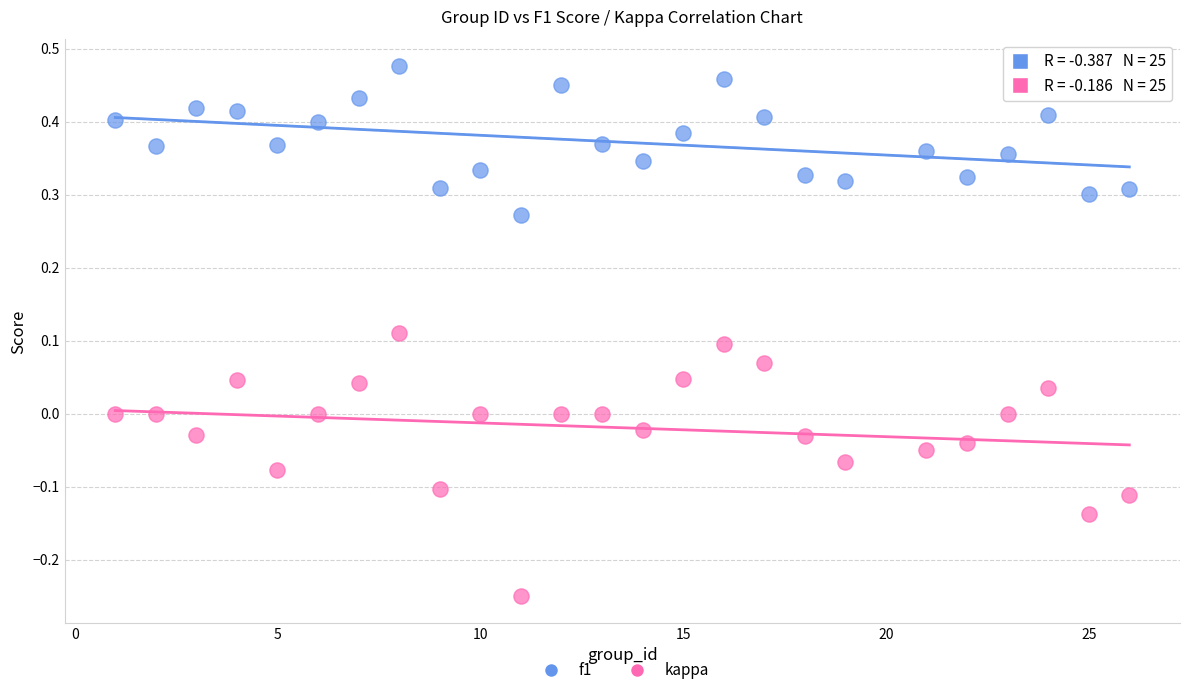

Across all data points, what is the range of Y values (max minus min)?

0.7